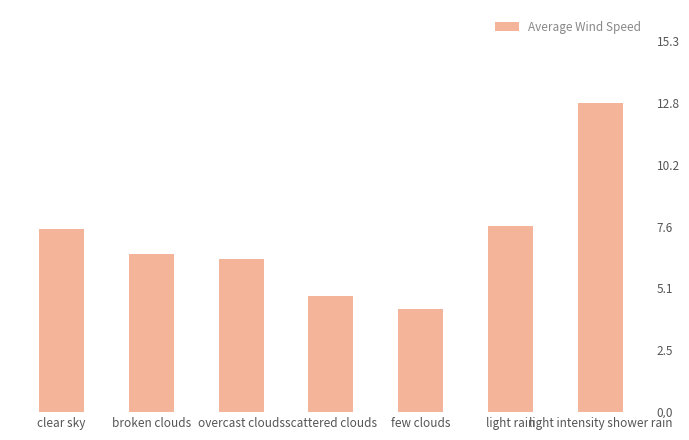

Reading left to right, what are all the values shown in this chart?

7.5	6.5	6.3	4.8	4.2	7.7	12.8